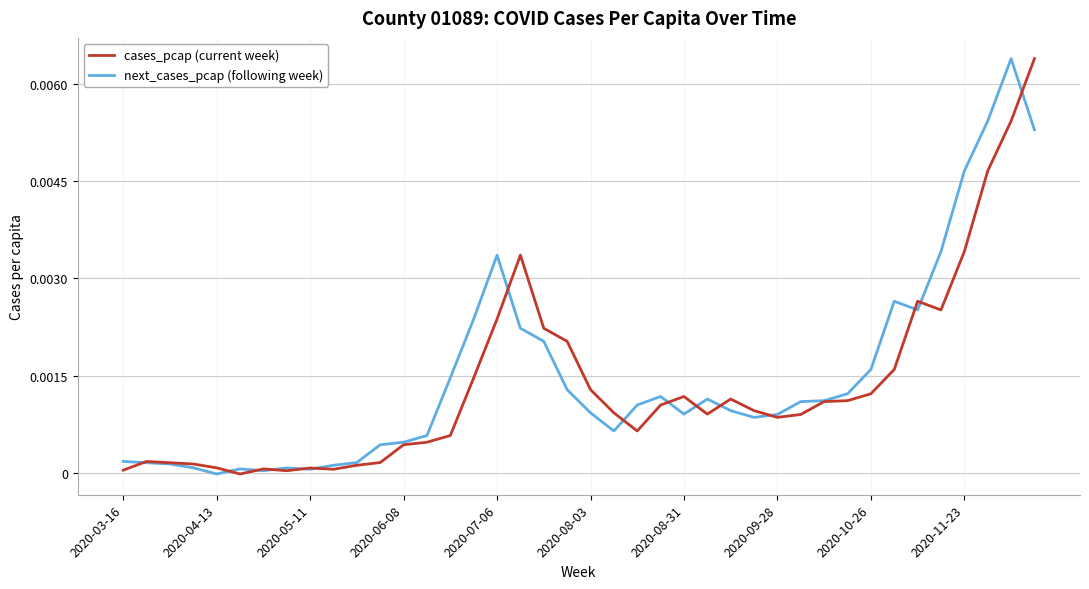

What are all the series names shown in the legend?

cases_pcap (current week), next_cases_pcap (following week)